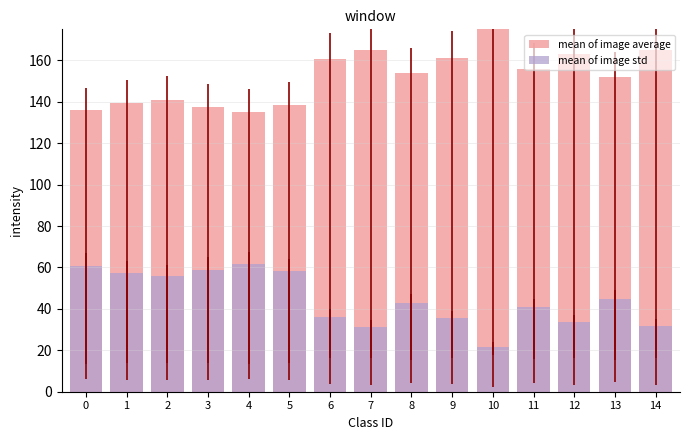

True or false: mean of image std has a value of 51.1 at 6.

False